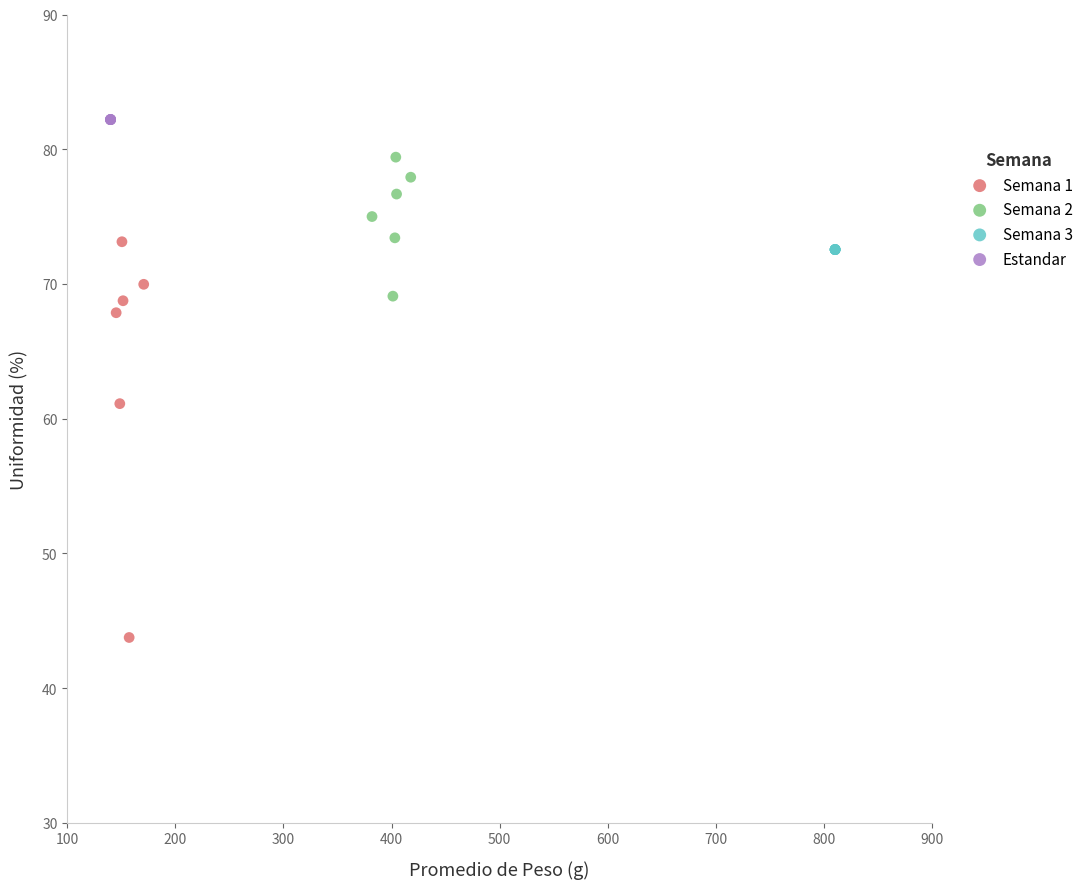

Which series contains the lowest Y value?

Semana 1